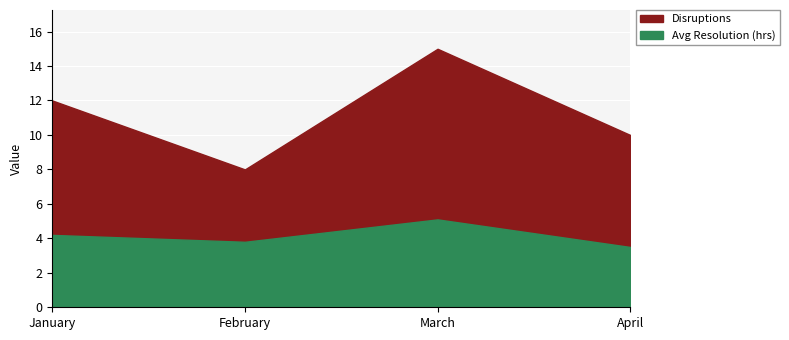

What is the maximum value for Disruptions?

15.0